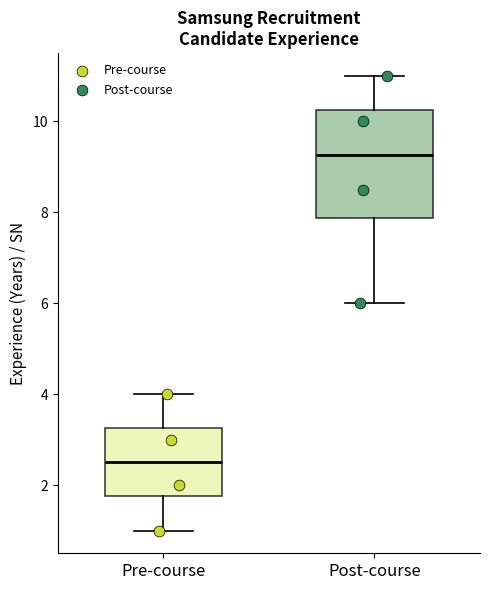

Reading left to right, read every box against the y-axis: the position of its median line, the range the box covers, and the ends of its whiskers. The values are not printed on the chart, so give them approximately, as read against the axis.

Pre-course: median 2.6, box 1.8 to 3.2, whiskers 1.0 to 4.0
Post-course: median 9.2, box 7.8 to 10.2, whiskers 6.0 to 11.0